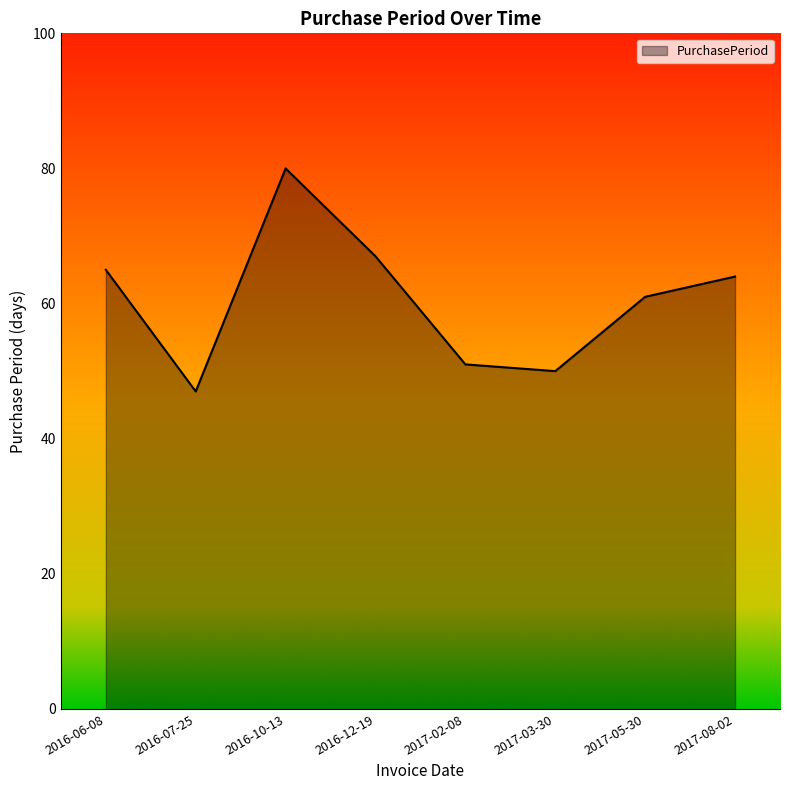

Reading left to right, what are all the values shown in this chart?

2016-06-08=65	2016-07-25=47	2016-10-13=80	2016-12-19=67	2017-02-08=51	2017-03-30=50	2017-05-30=61	2017-08-02=64